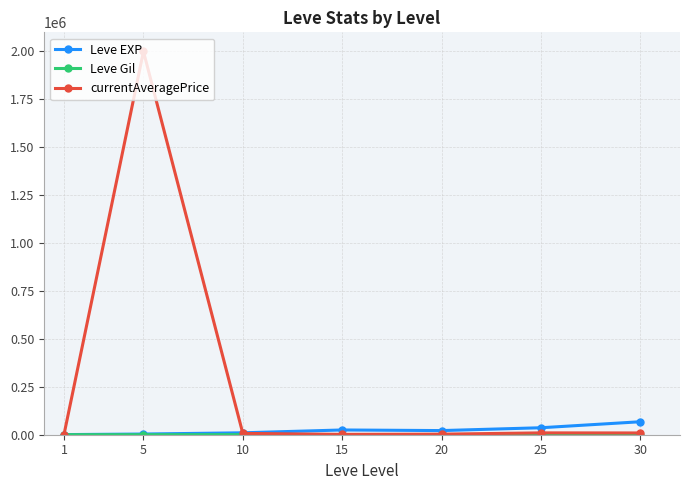

What is the maximum value shown in the chart?

2000000.0